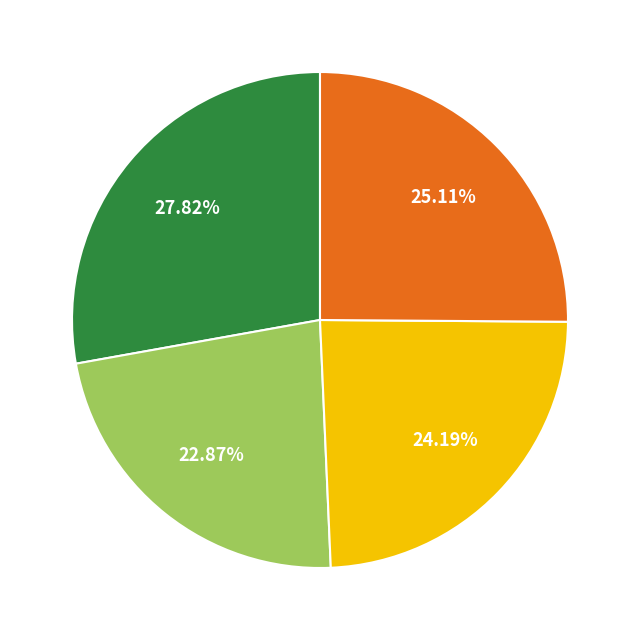

Does any single category account for the majority?

No